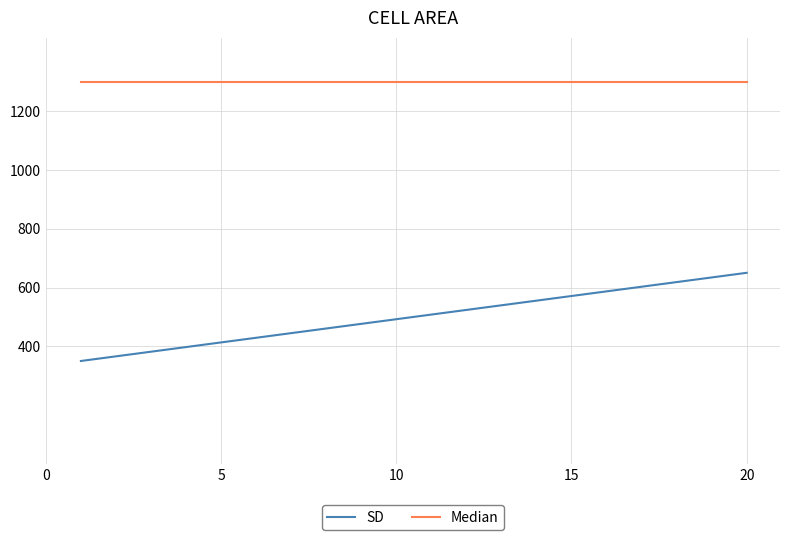

Which series has the largest range (max minus min)?

SD